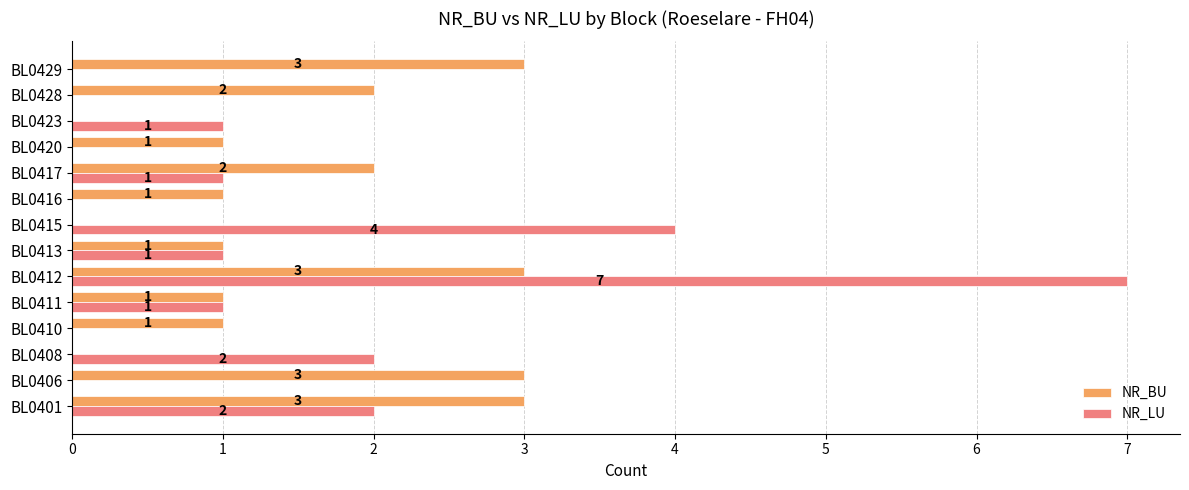

How many categories are shown in the chart?

14